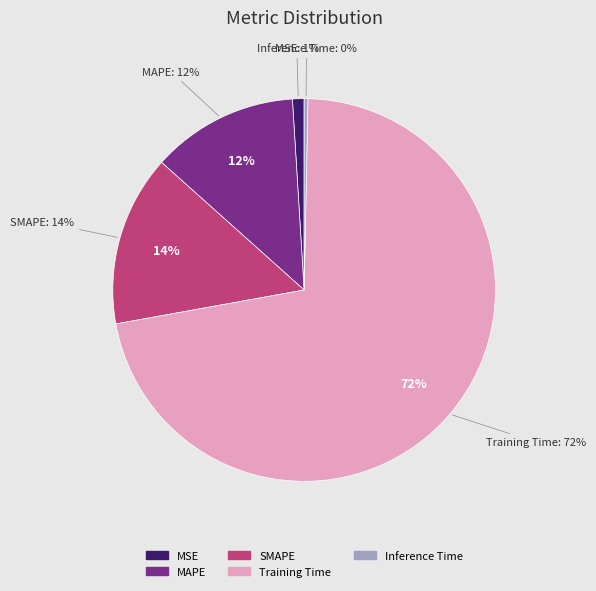

Which slice is the largest?

Training Time